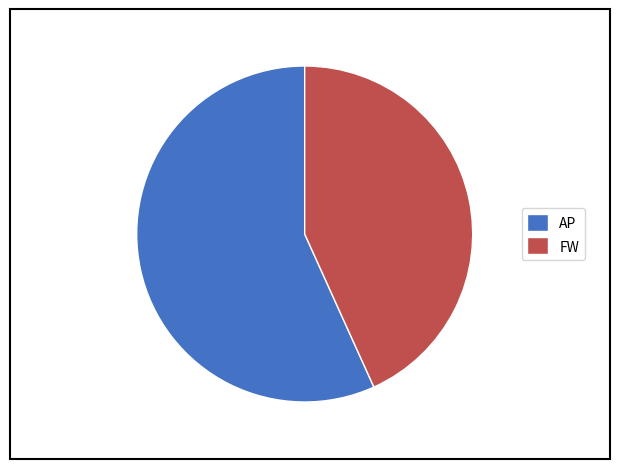

Approximately how many times larger is the value at FW compared to AP?

0.8